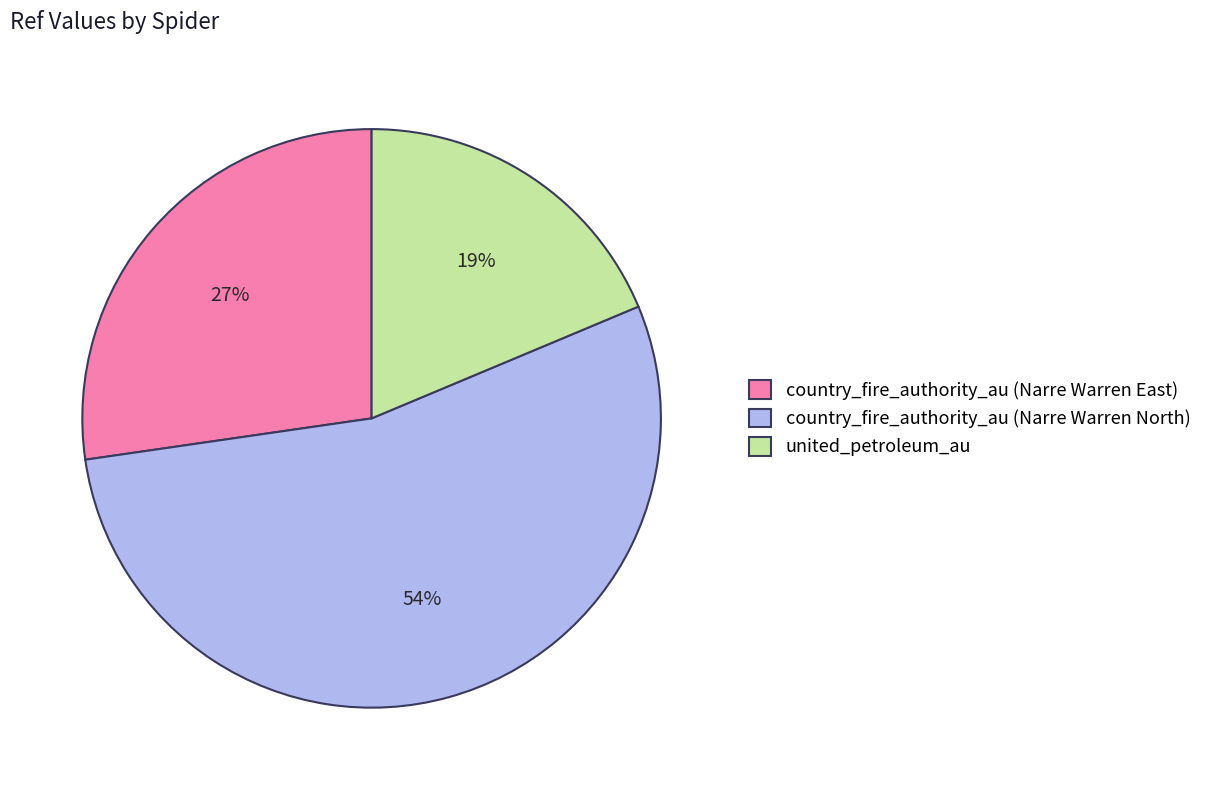

To the nearest percent, what is the average slice percentage?

33%